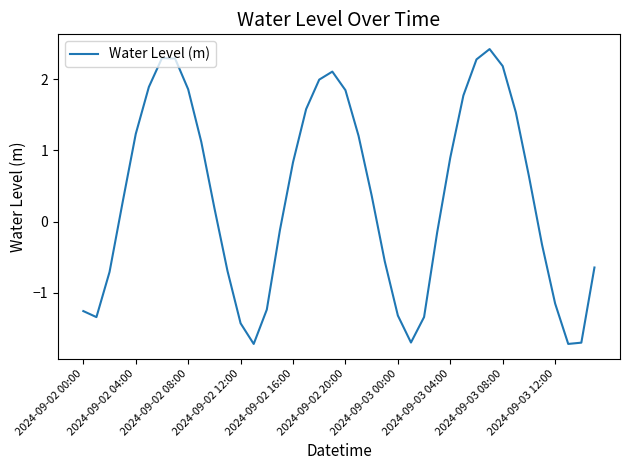

What is the greatest value displayed?

2.4